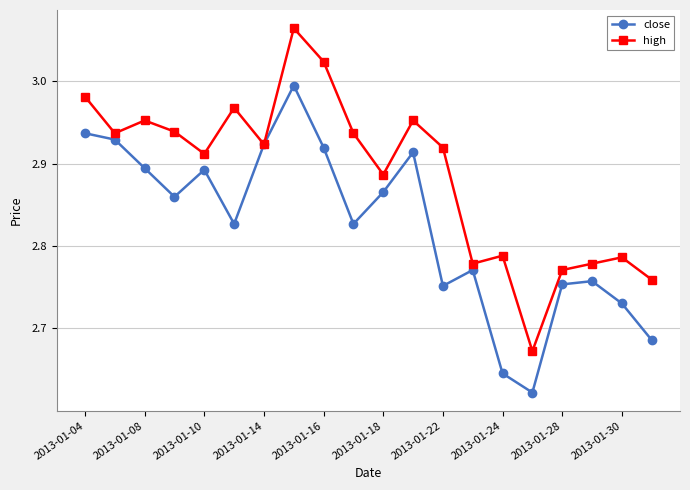

At how many categories does at least one series exceed 2?

20